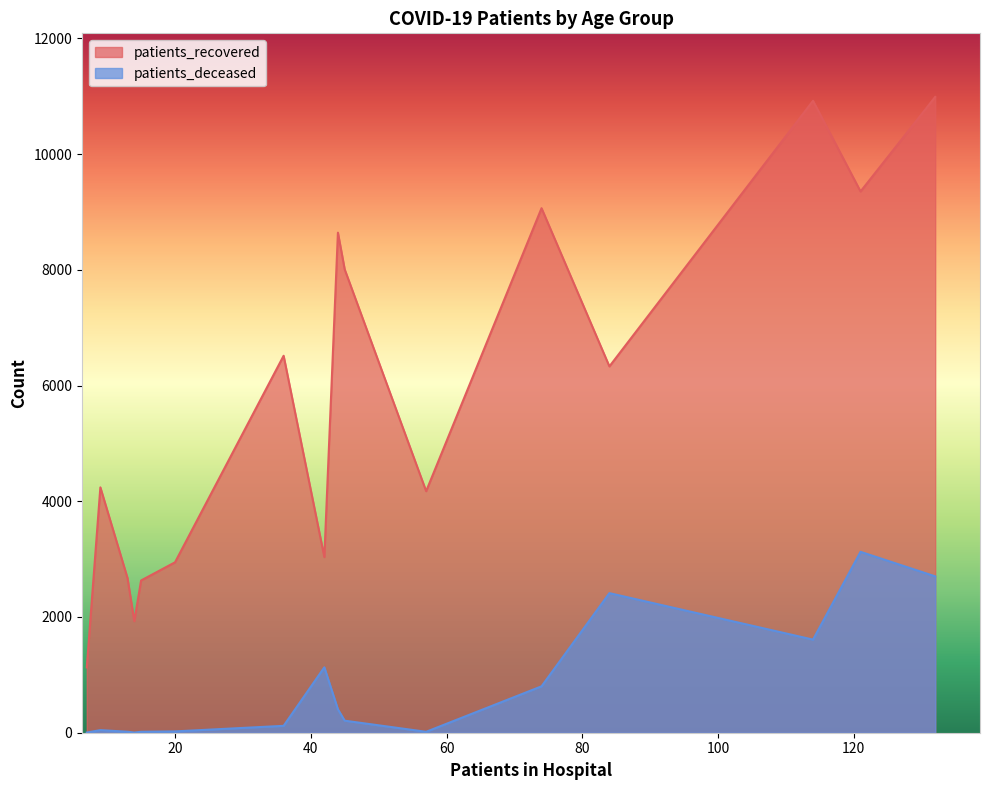

True or false: patients_recovered has more than 0 interior local peaks.

True